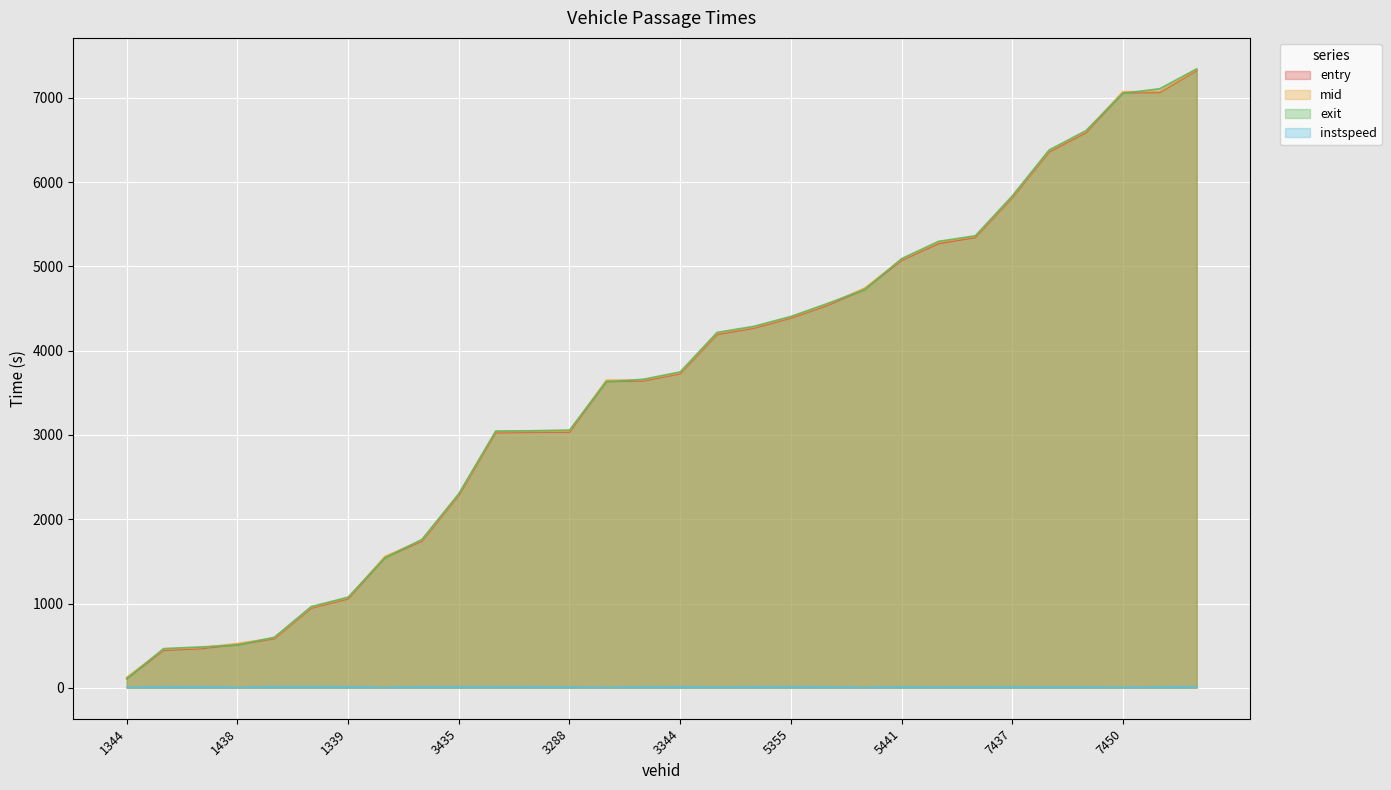

What is the lowest value of the exit series?

105.1